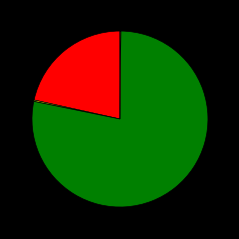

Is there any slice that represents more than half of the pie?

Yes